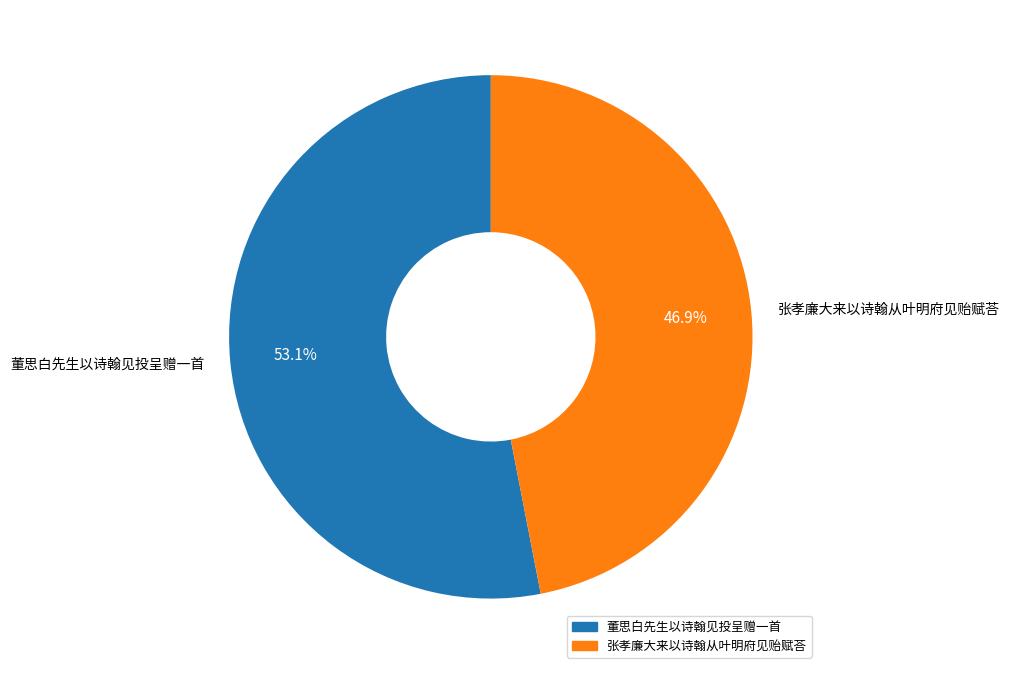

How many slices are in this pie chart?

2